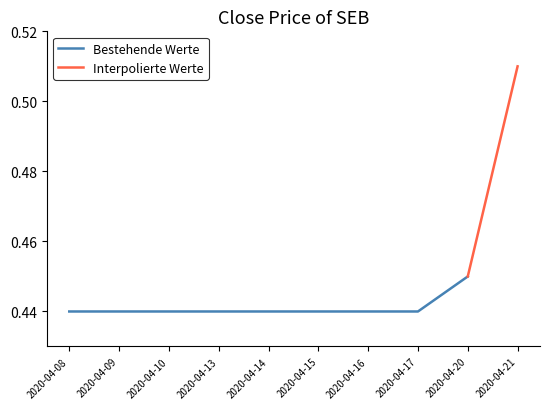

List the labels in order of value, largest first.

2020-04-20, 2020-04-08, 2020-04-09, 2020-04-10, 2020-04-13, 2020-04-14, 2020-04-15, 2020-04-16, 2020-04-17